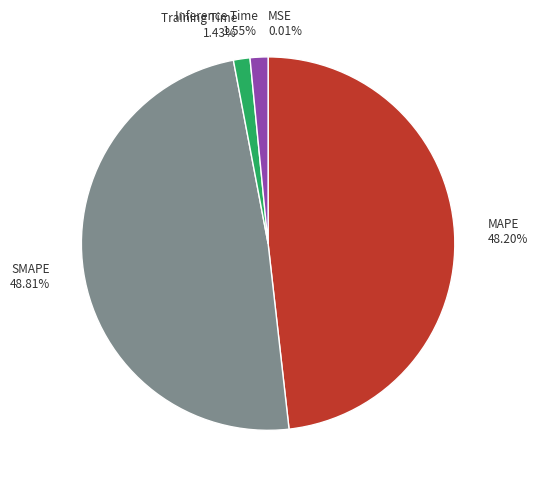

Does any single category account for the majority?

No